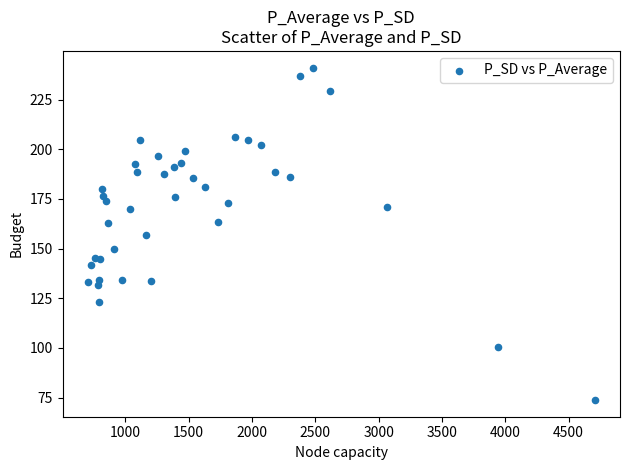

What is the range of Y values (max minus min)?

167.4